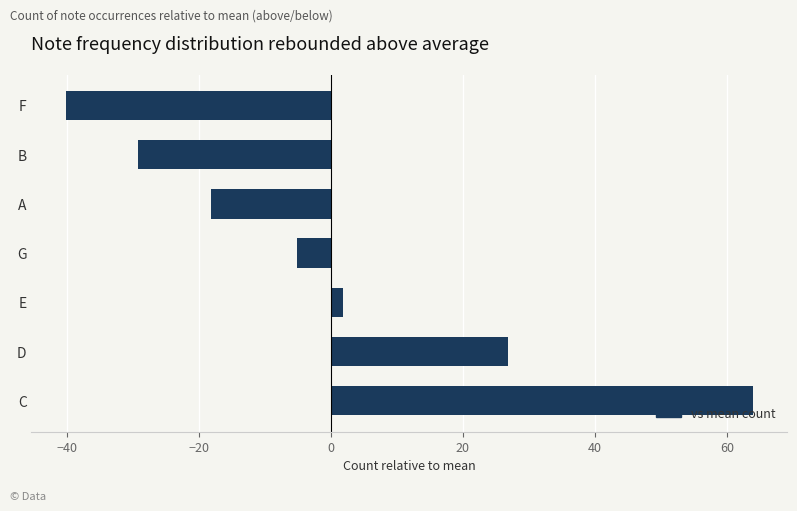

How many data points does each series have?

7